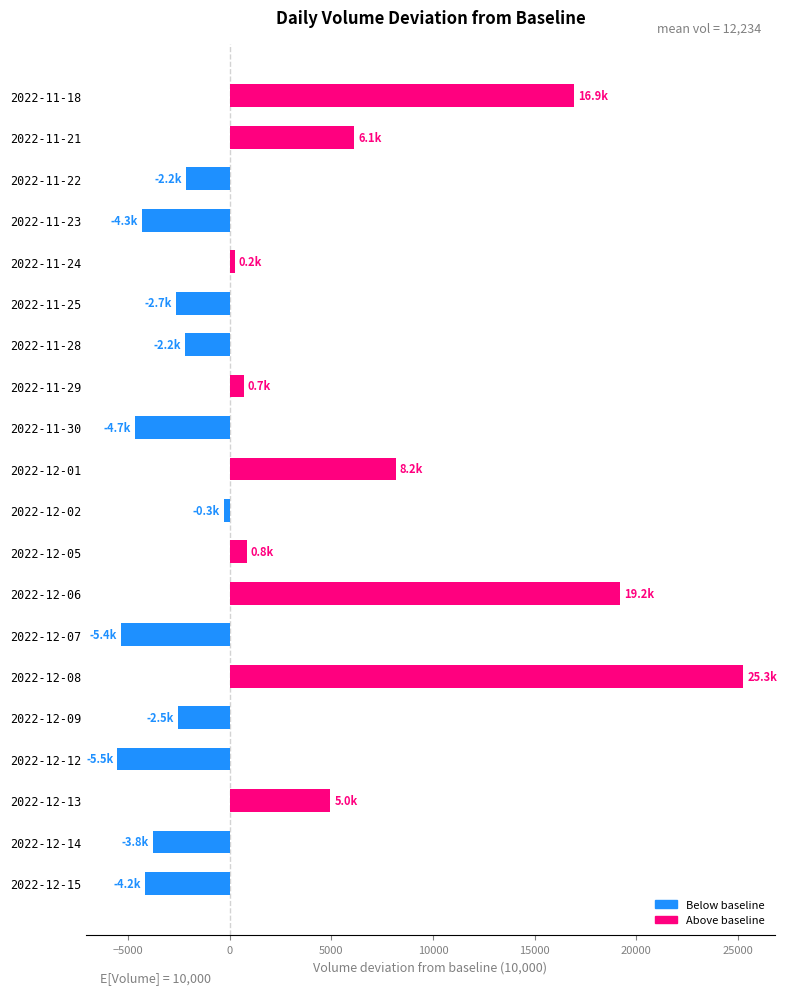

Where is the data nearest to the value 9871?

2022-12-01